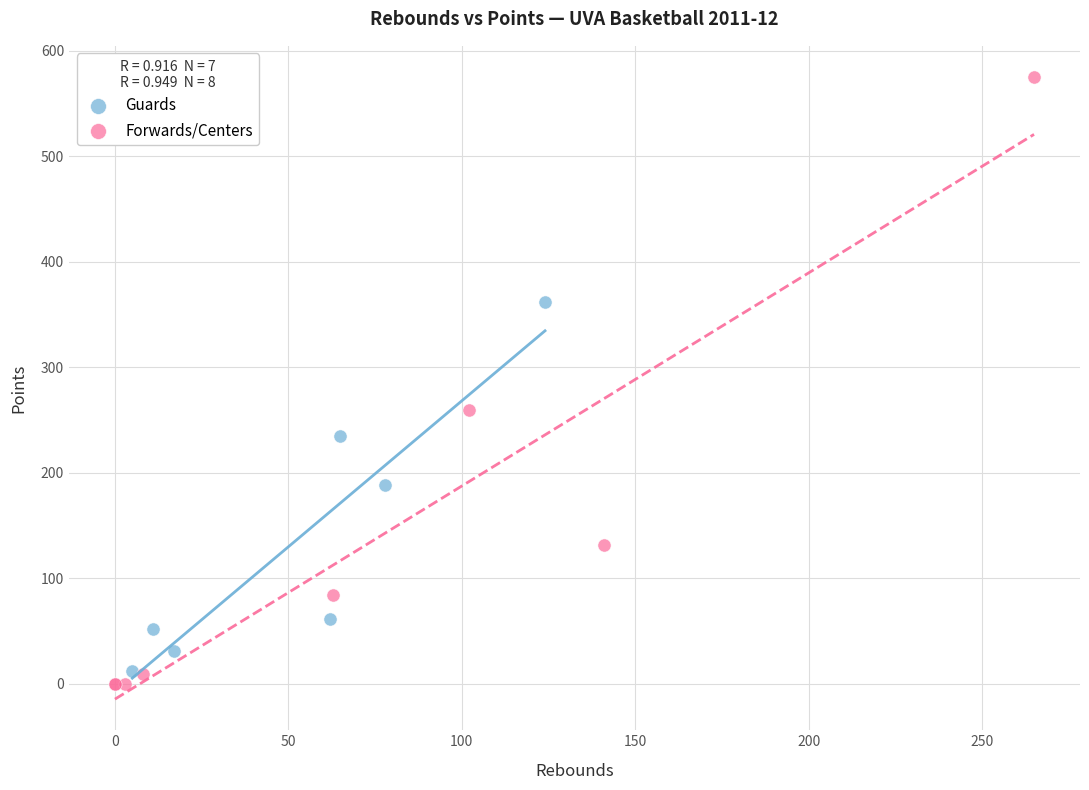

Which series has the widest spread of Y values?

Forwards/Centers